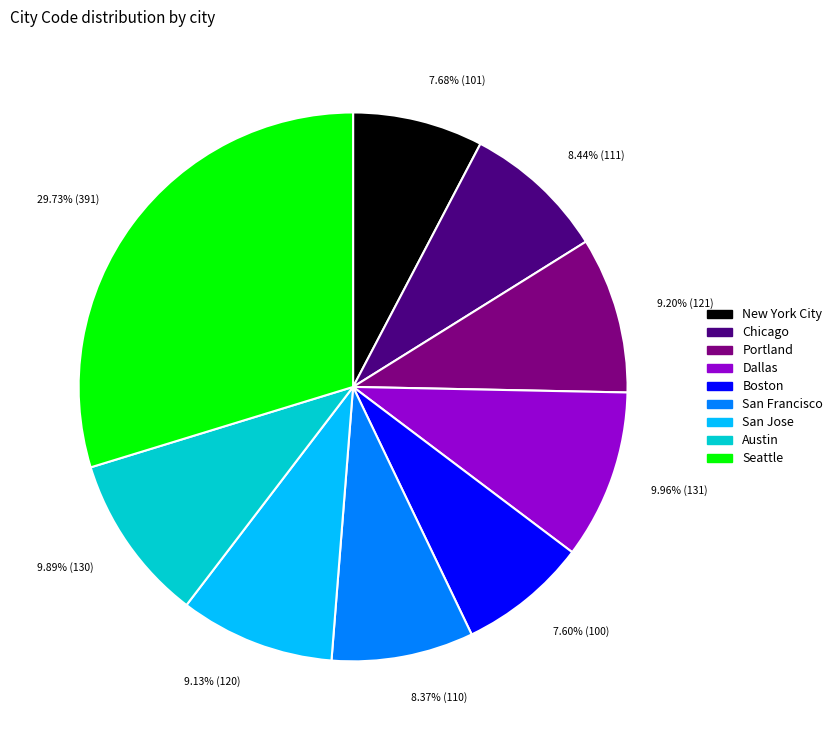

Between Seattle and San Jose, which is larger?

Seattle